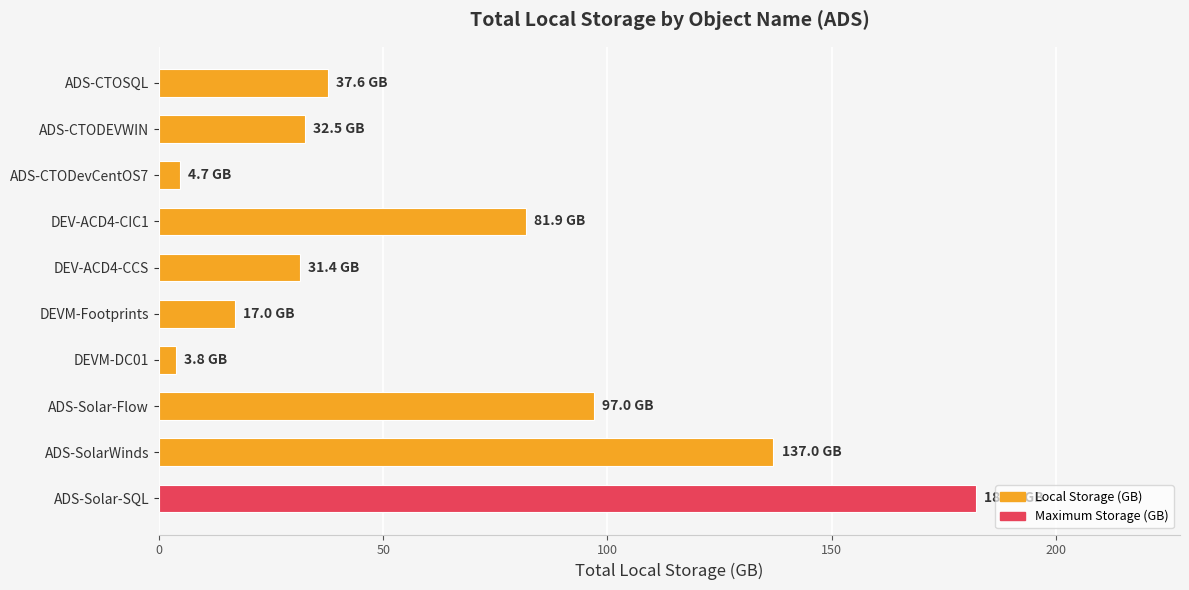

How many categories are shown in the chart?

10